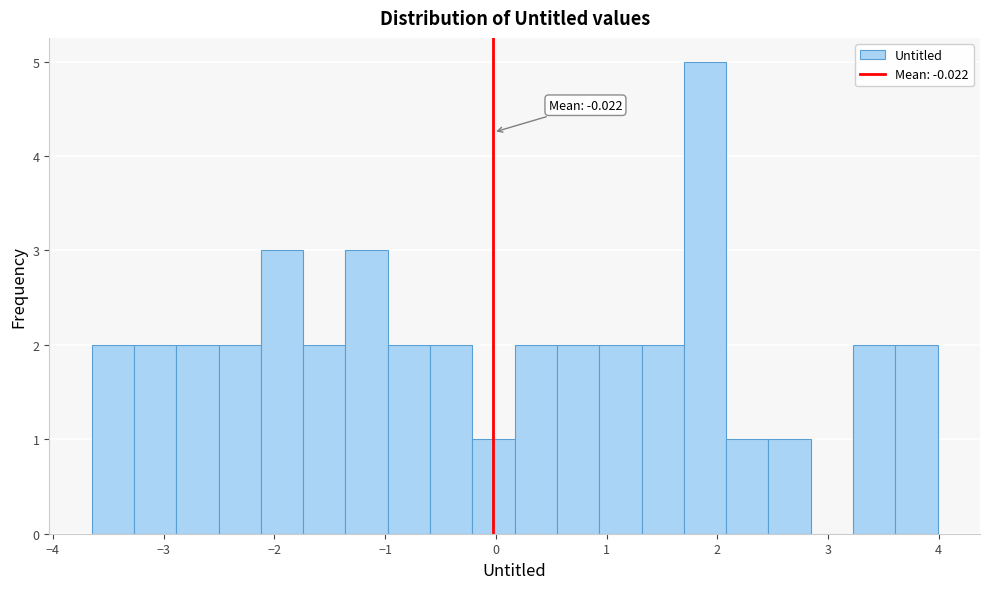

Around what value on the x-axis is the tallest bar? Give the approximate position of its centre, as read against the axis.

1.9